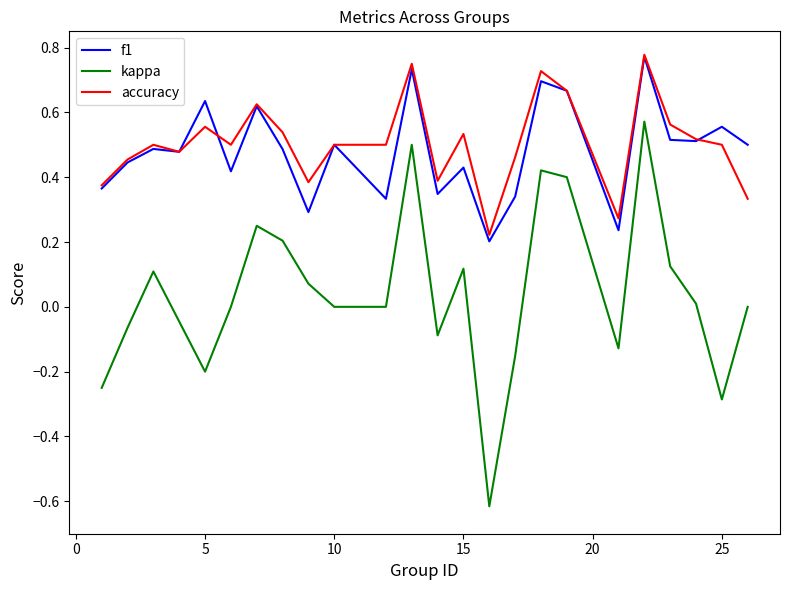

True or false: f1 and kappa intersect in this chart.

False